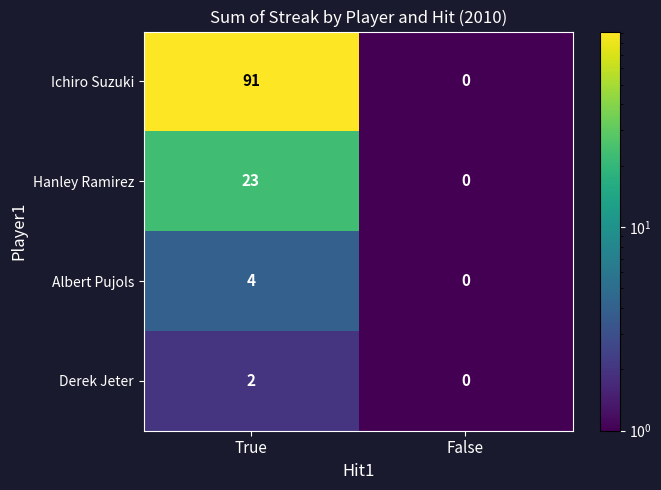

Reading left to right, transcribe all the data shown in this chart.

Ichiro Suzuki: True=91	False=0
Hanley Ramirez: True=23	False=0
Albert Pujols: True=4	False=0
Derek Jeter: True=2	False=0